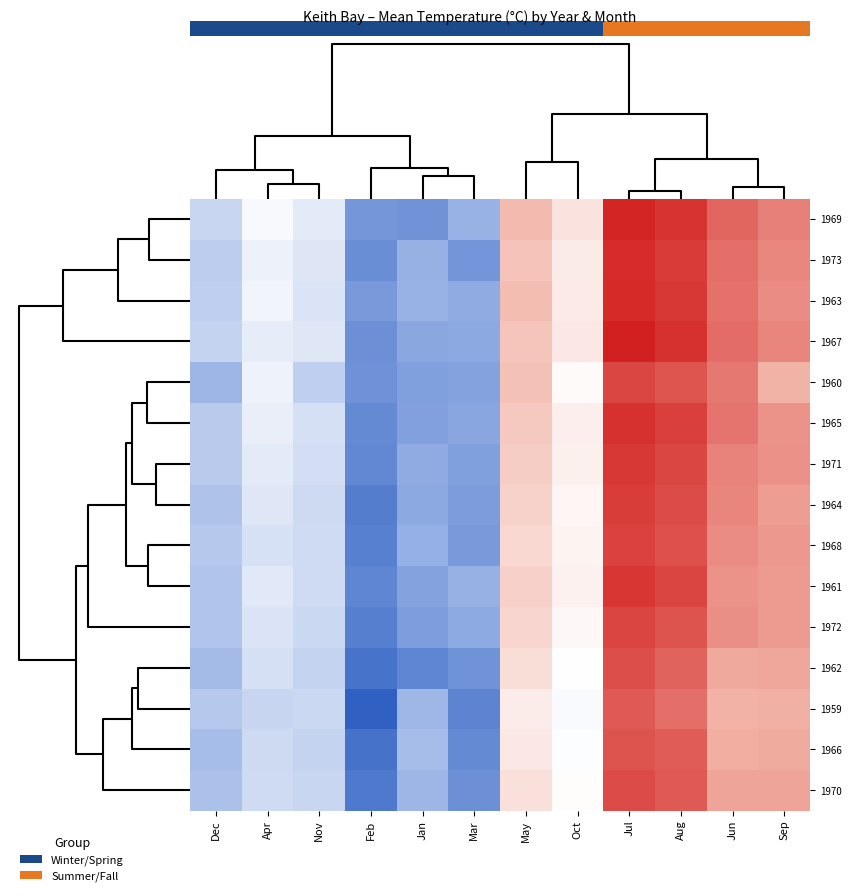

At how many categories does at least one series exceed -19?

8